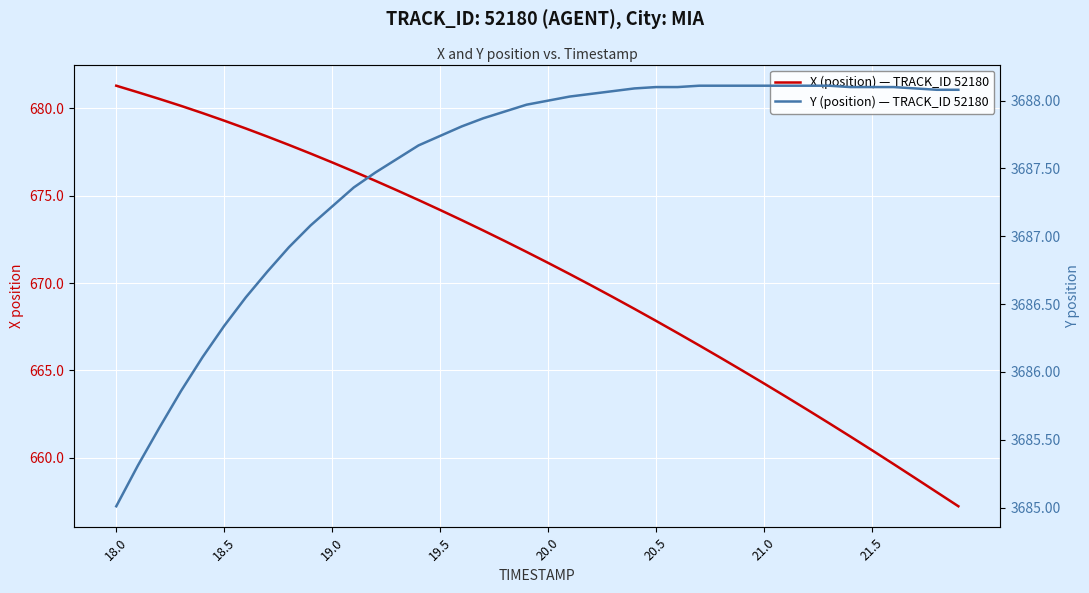

What is the greatest value displayed?

3688.1